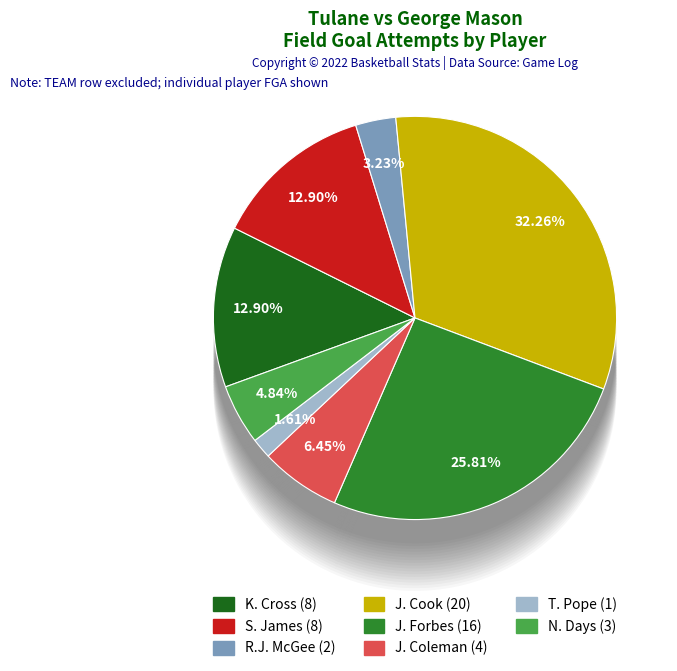

True or false: S. James accounts for 2% of the total.

False